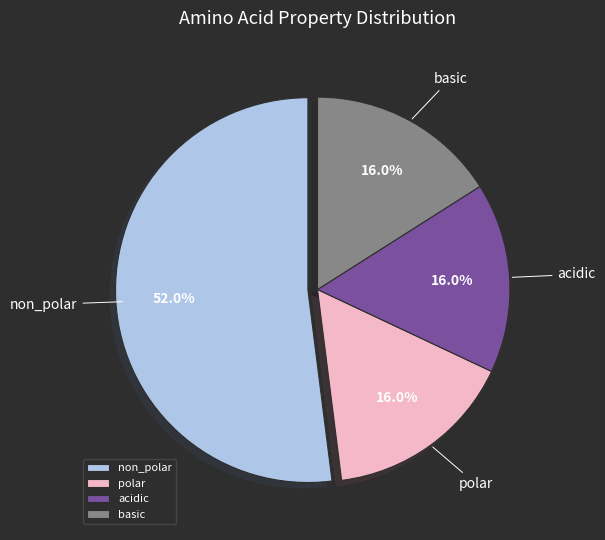

What percentage do polar and basic together represent?

32.0%